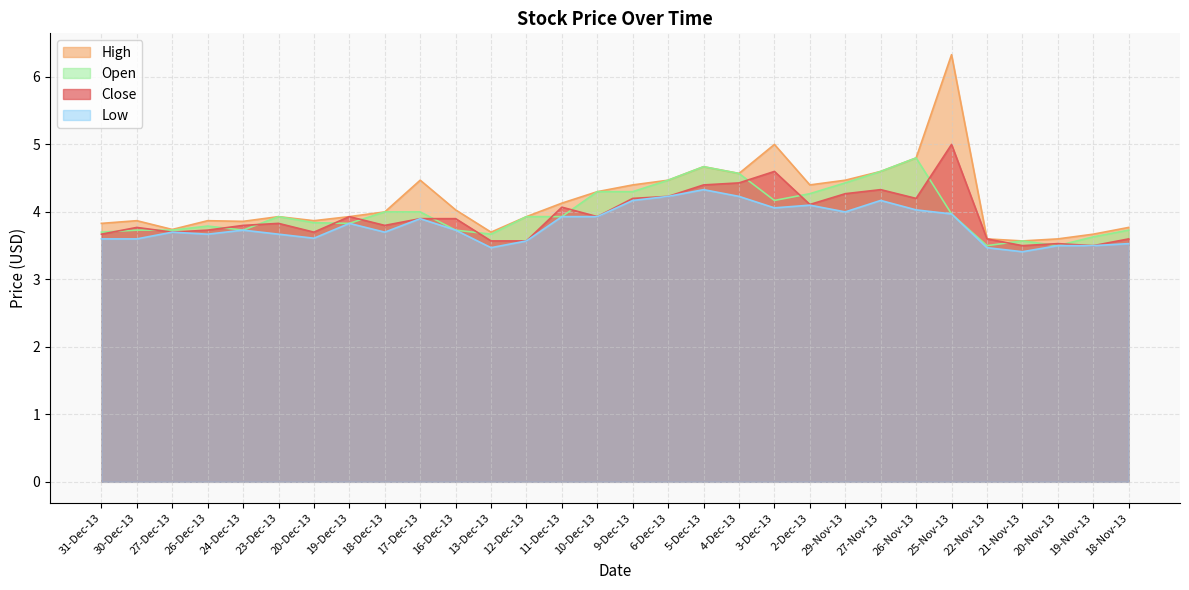

What position from the left is 26-Dec-13?

4